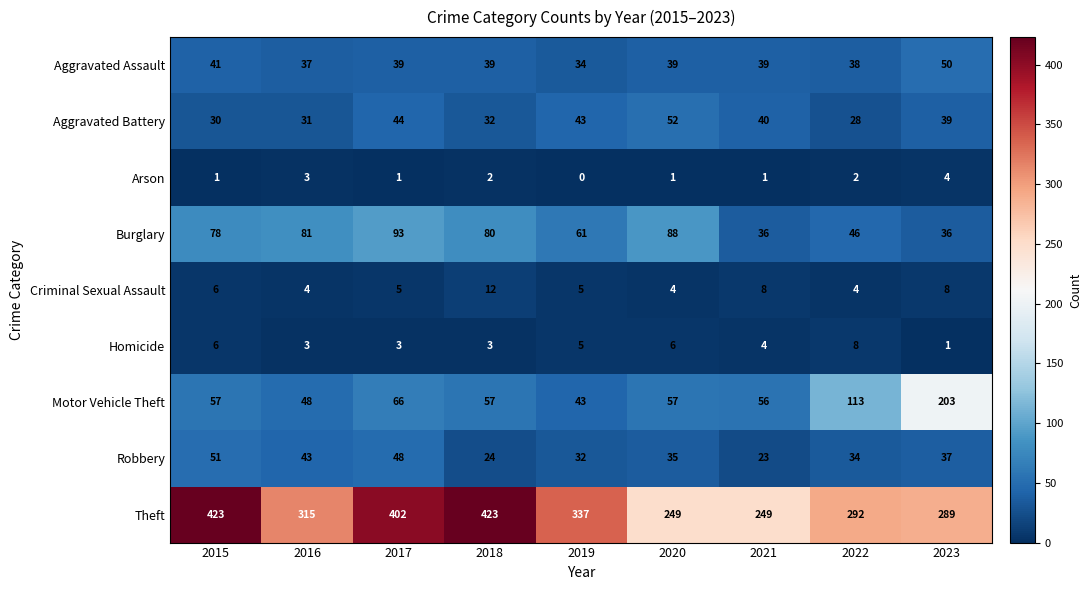

At which label is Homicide closest to 4?

2021